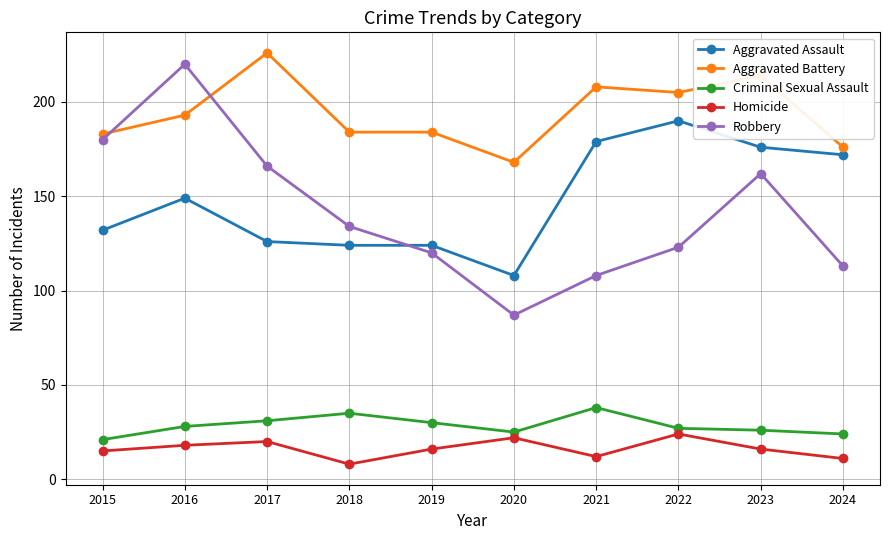

How many lines are shown in the chart?

5